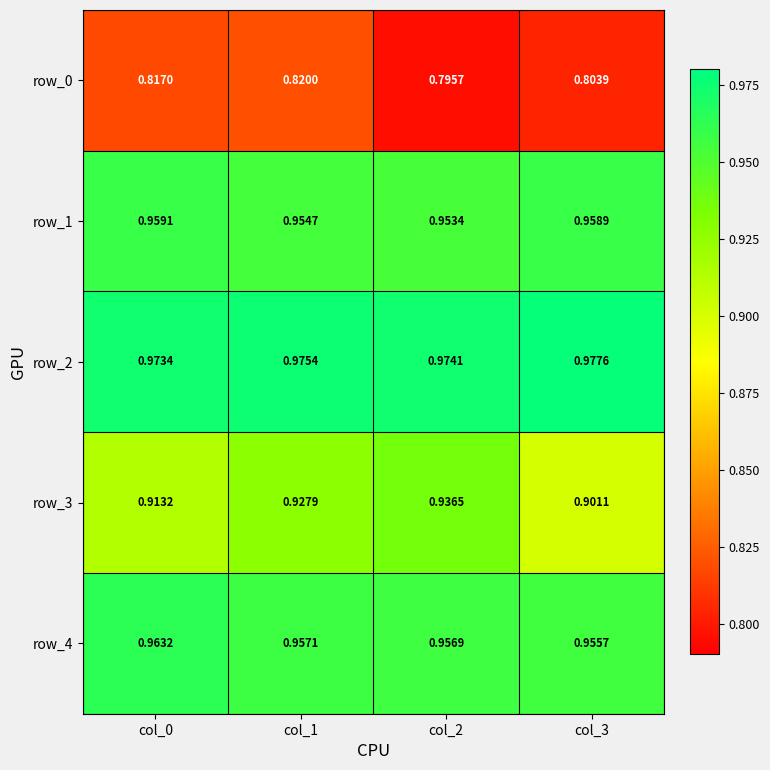

Count the row_0 values in the range 0 to 1.

4